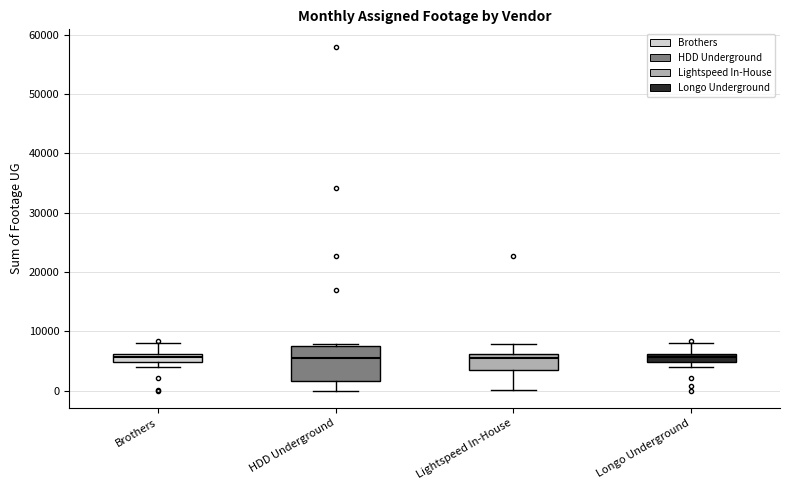

Comparing the boxes themselves (not the whiskers), which one is the tallest?

HDD Underground